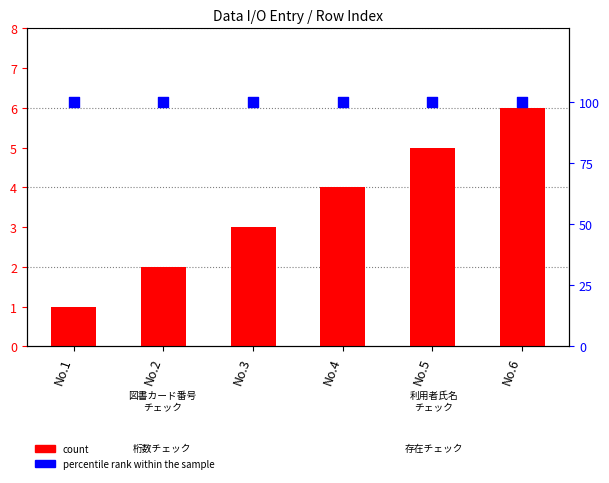

Which series reaches the minimum Y coordinate?

count